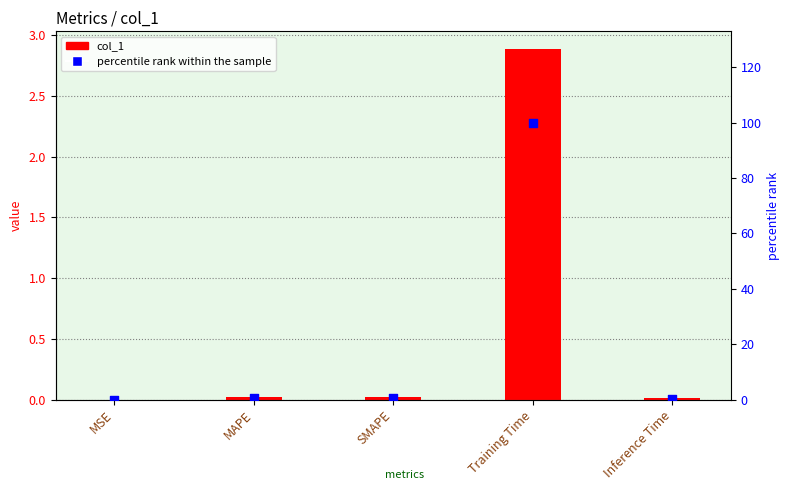

Which series contains the highest Y value?

percentile rank within the sample